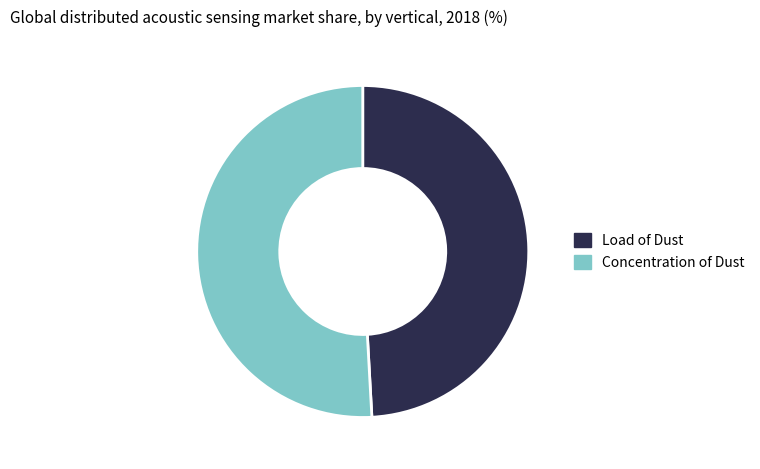

How many slices are in this pie chart?

2